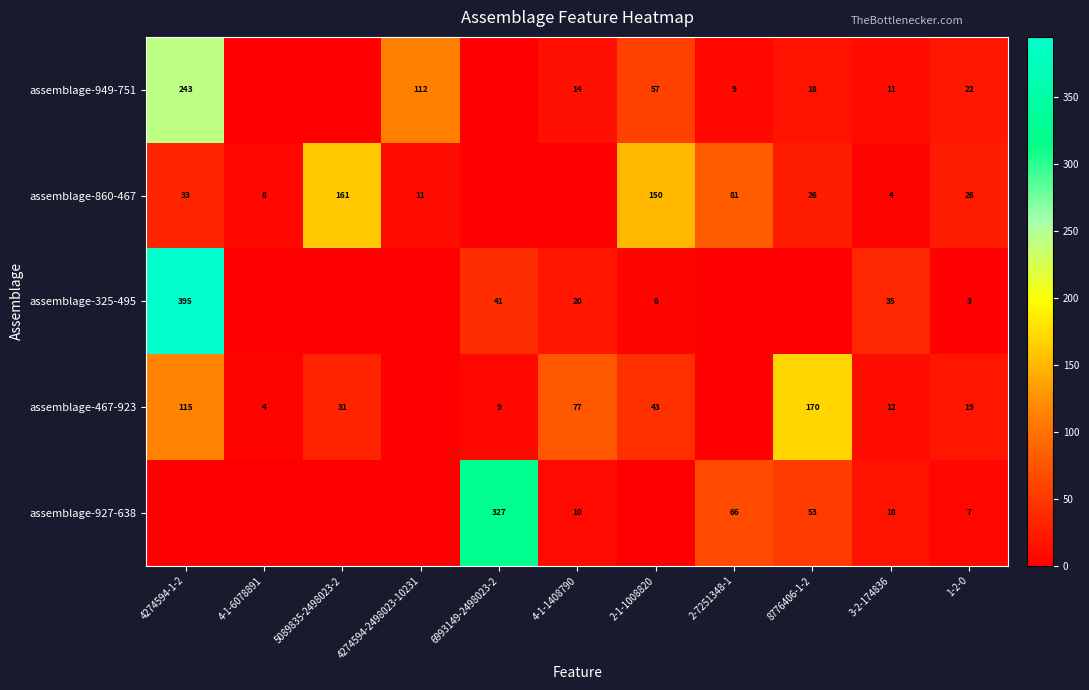

Is it true that assemblage-325-495 equals 1 at 1-2-0?

False